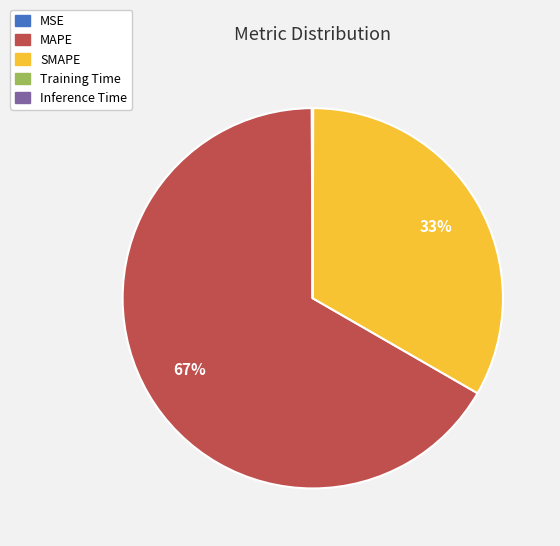

Does MAPE represent more than half of the total?

Yes